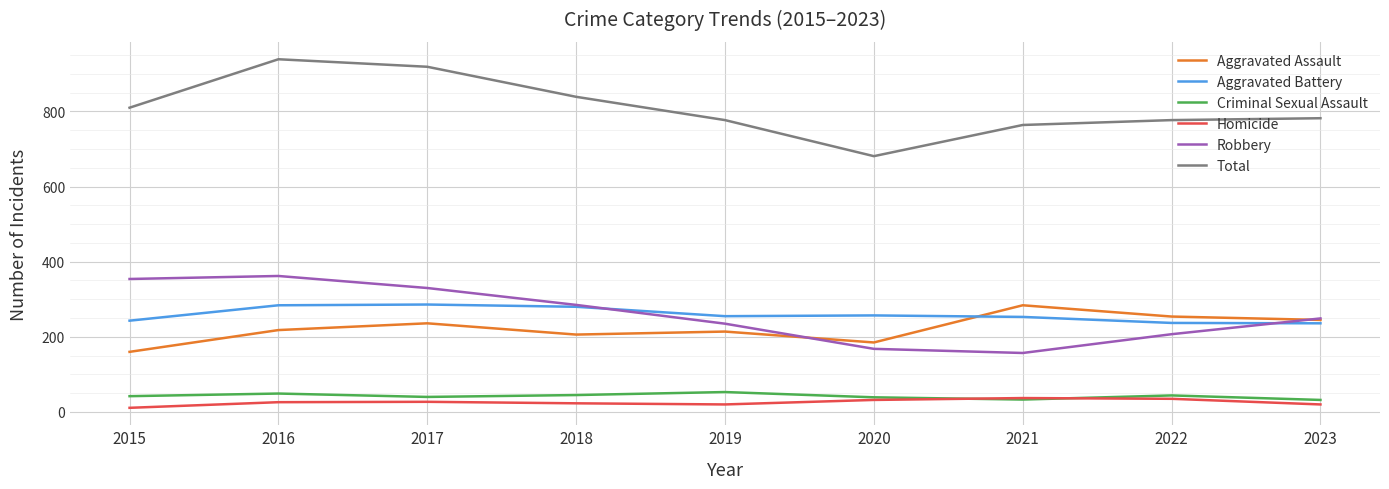

True or false: Criminal Sexual Assault and Aggravated Assault intersect in this chart.

False